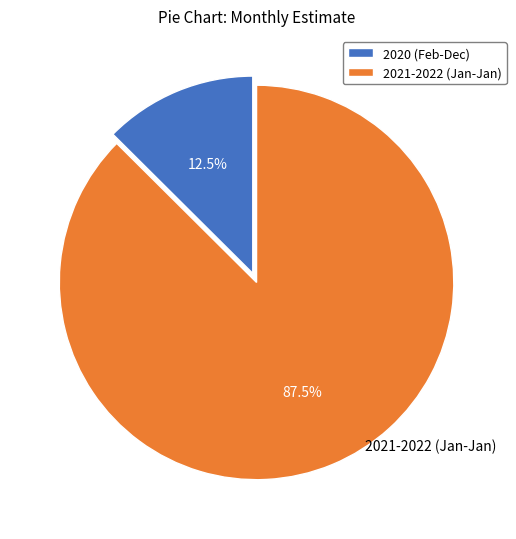

What percentage is NOT represented by 2021-2022 (Jan-Jan)?

12.5%